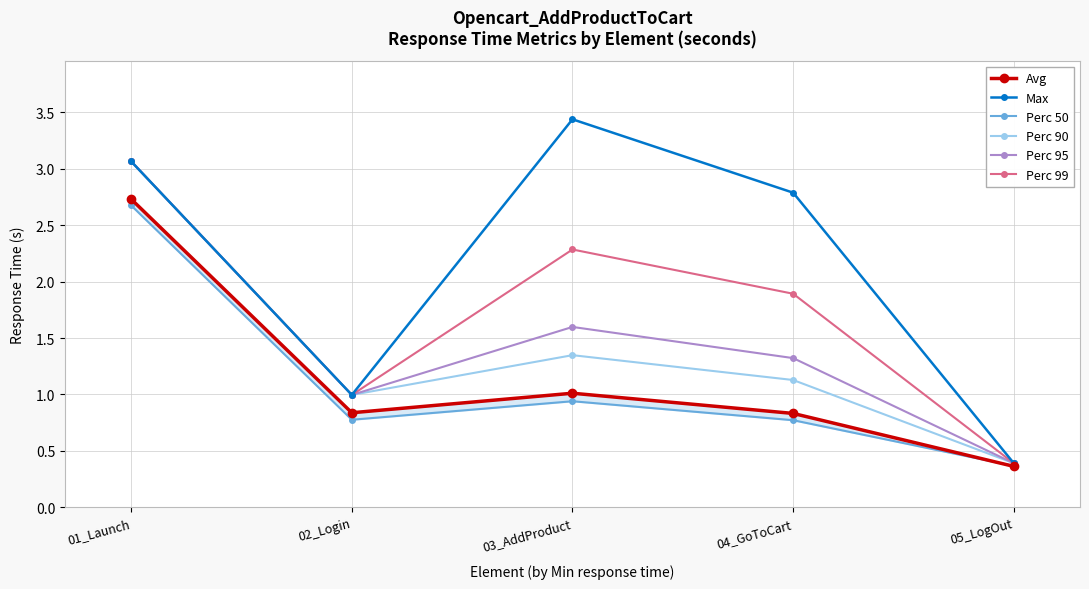

Is the value of Perc 90 at 01_Launch greater than the value of Max at 05_LogOut?

Yes